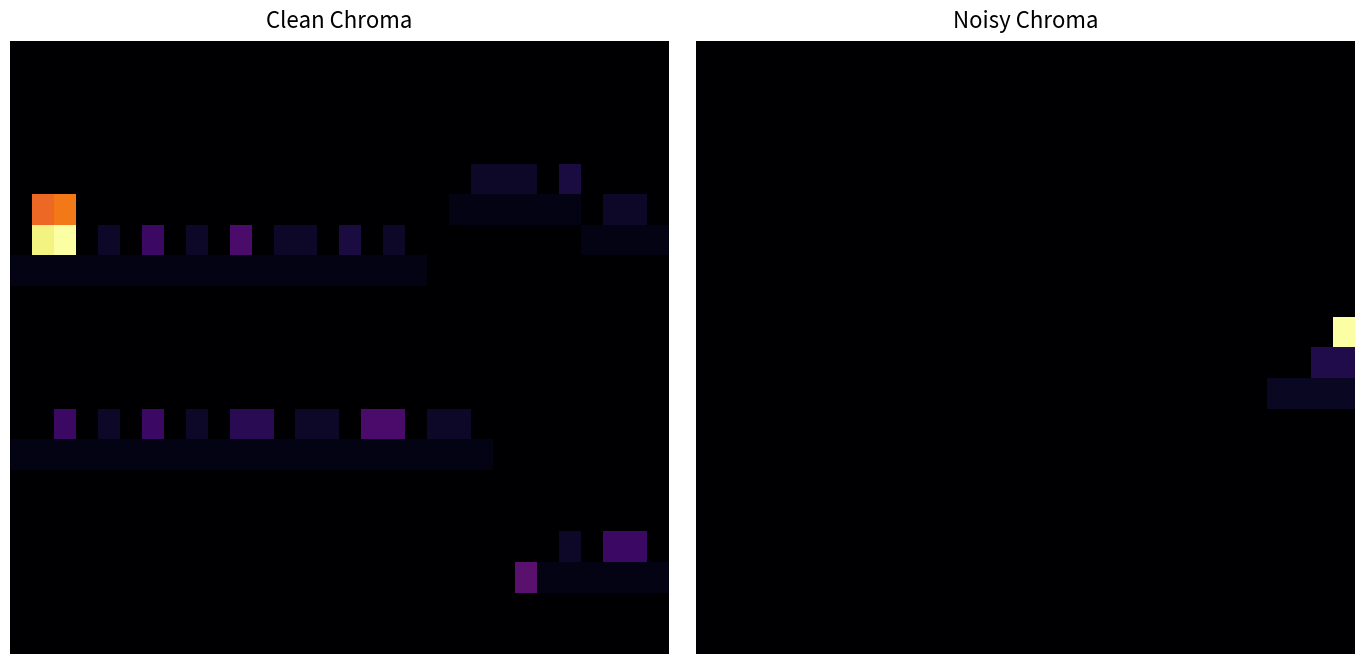

Which category has the highest value across all series?

29